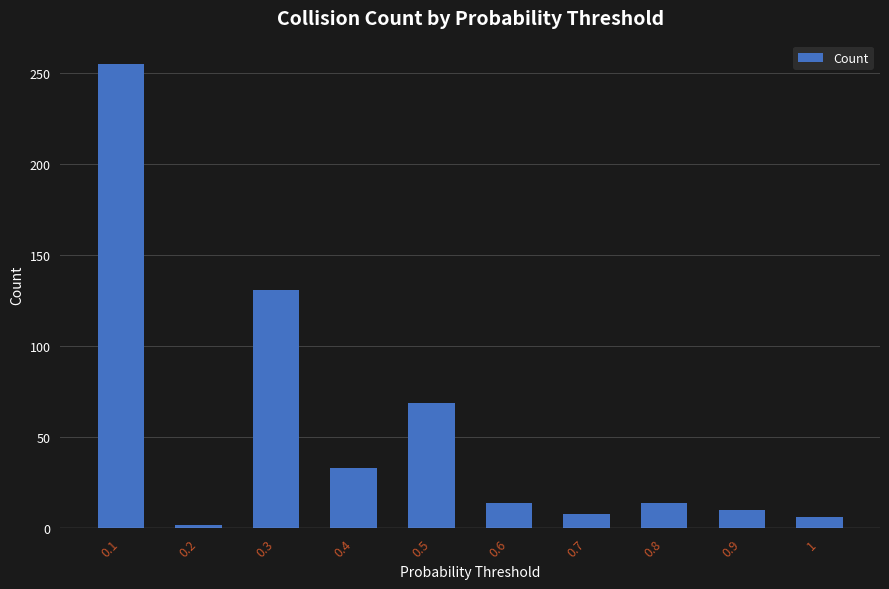

Where is the data nearest to the value 128?

0.3